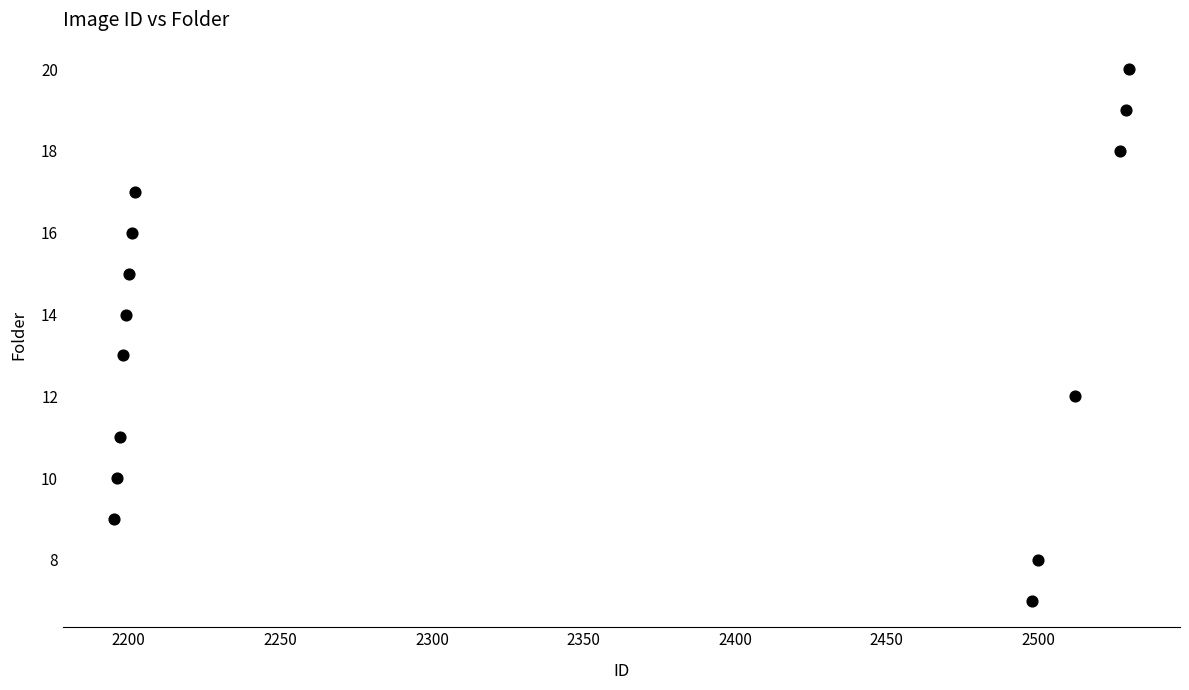

What is the range of X values (max minus min)?

335